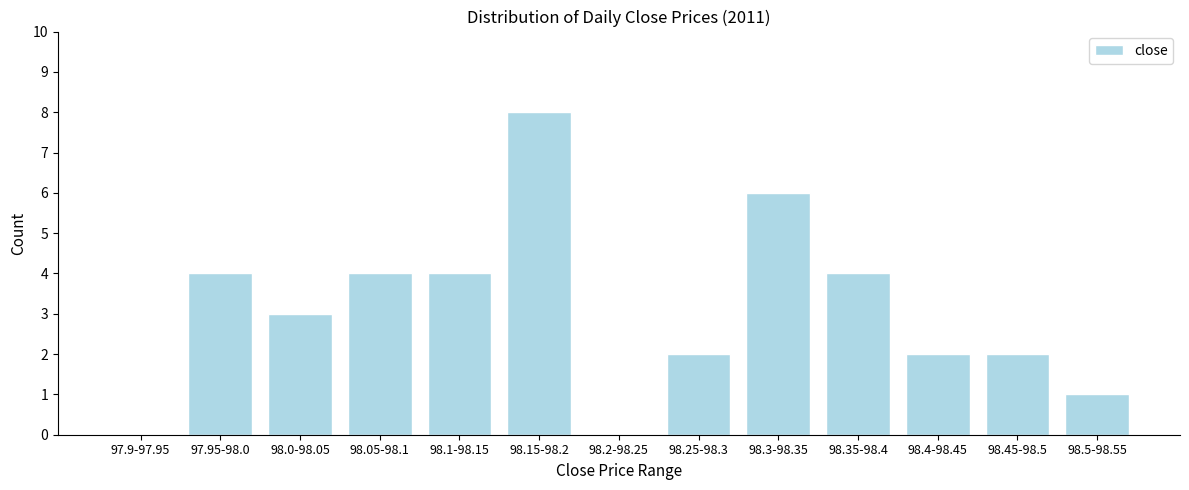

Reading left to right, what are all the values shown in this chart?

97.9-97.95=0	97.95-98.0=4	98.0-98.05=3	98.05-98.1=4	98.1-98.15=4	98.15-98.2=8	98.2-98.25=0	98.25-98.3=2	98.3-98.35=6	98.35-98.4=4	98.4-98.45=2	98.45-98.5=2	98.5-98.55=1